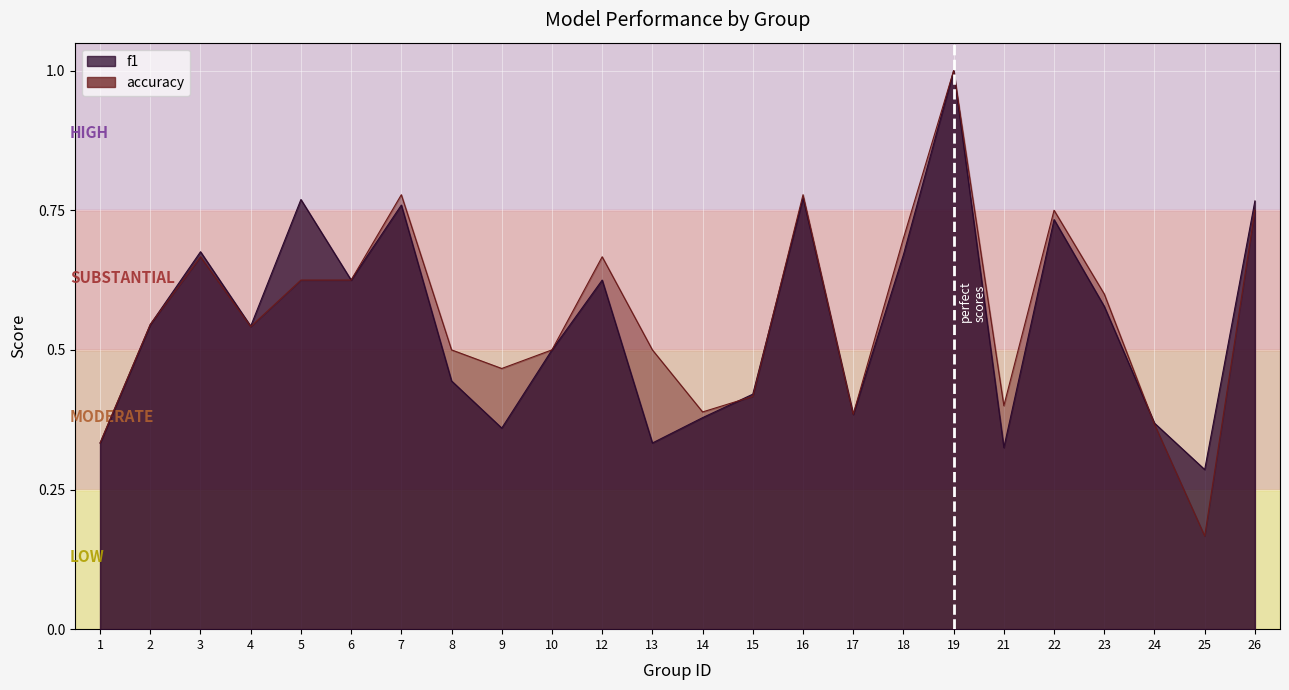

What is the approximate value of f1 at 21?

0.3